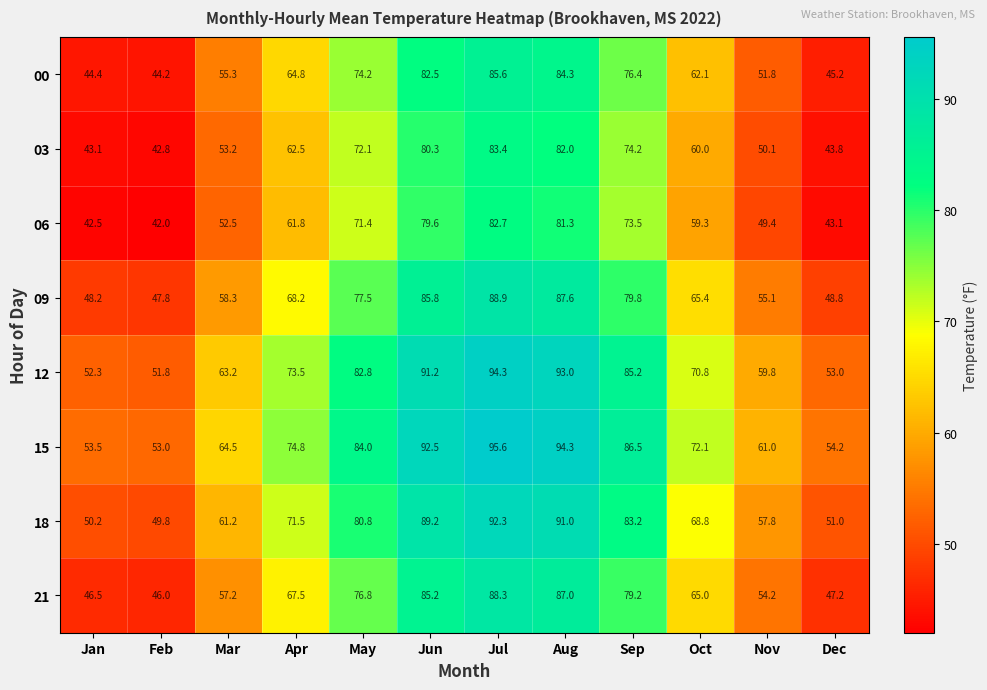

At Mar, list the series in order from largest to smallest.

15, 12, 18, 09, 21, 00, 03, 06